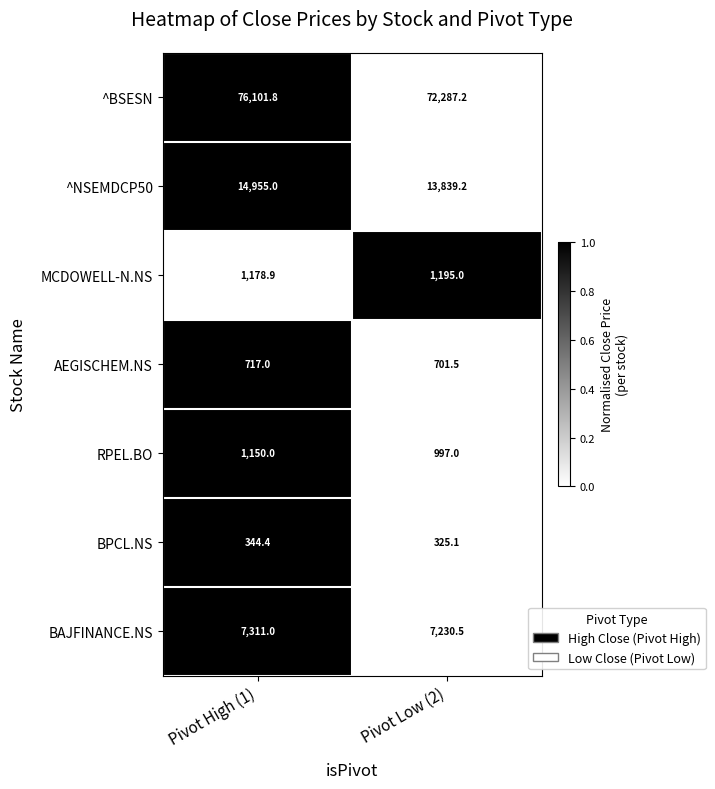

What is the greatest value displayed?

76101.8